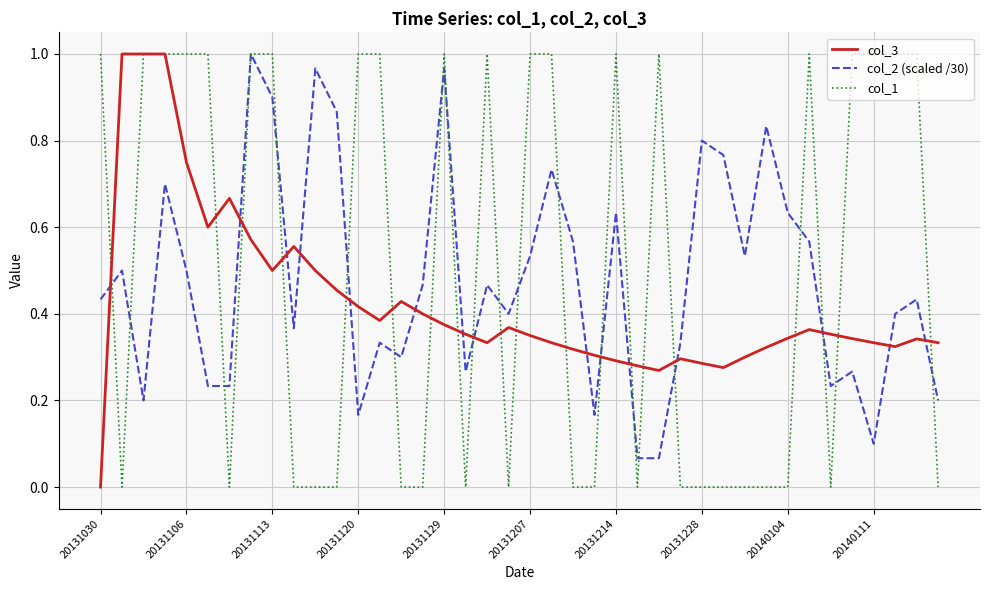

In col_3, how many points are lower than both neighbors (excluding endpoints)?

7